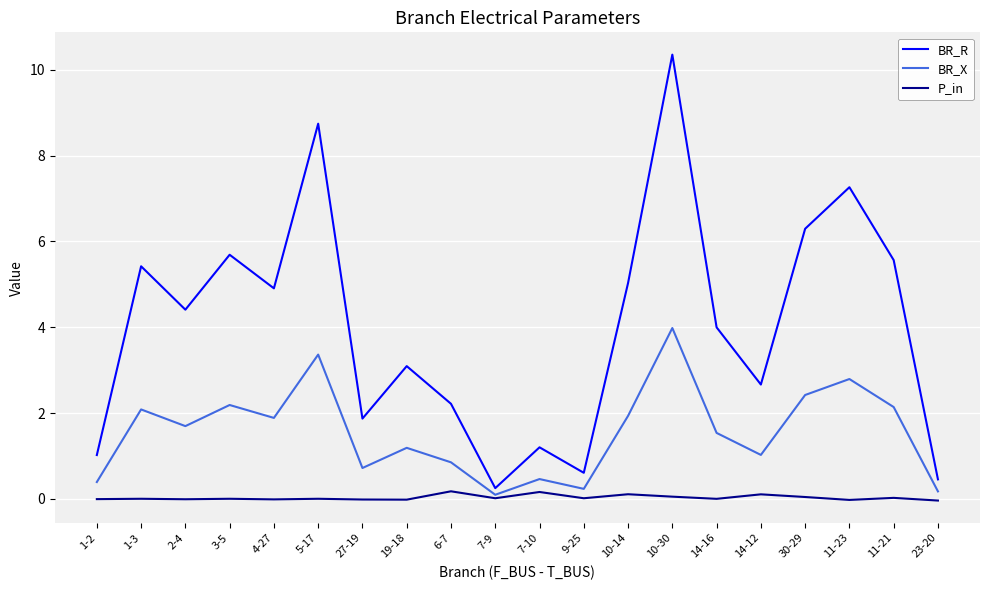

True or false: P_in and BR_R intersect in this chart.

False